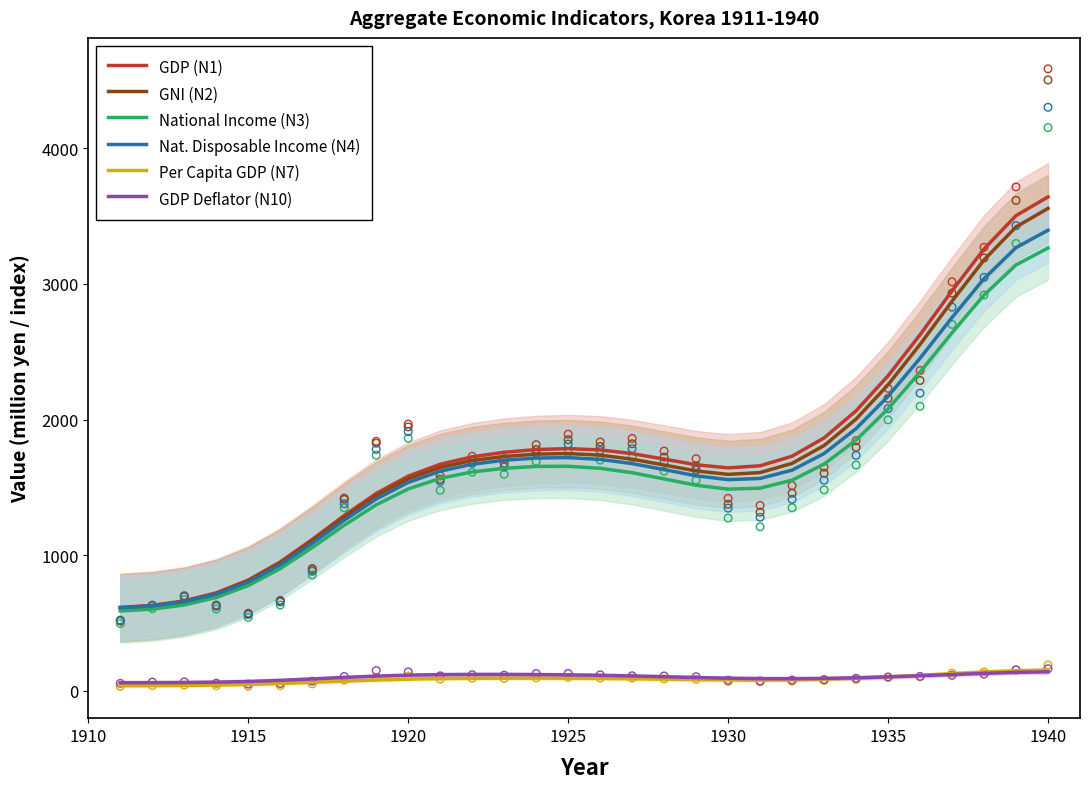

What are all the series names shown in the legend?

GDP (N1), GNI (N2), National Income (N3), Nat. Disposable Income (N4), Per Capita GDP (N7), GDP Deflator (N10)